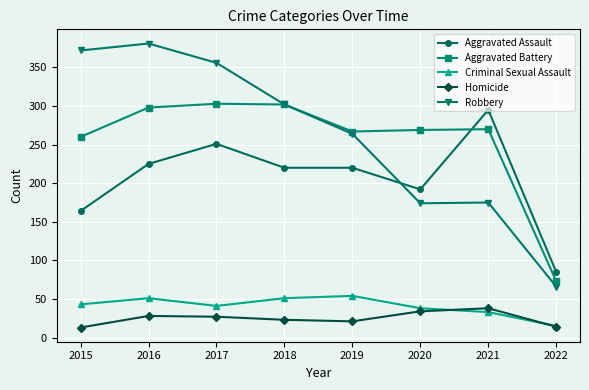

How many categories are shown in the chart?

8